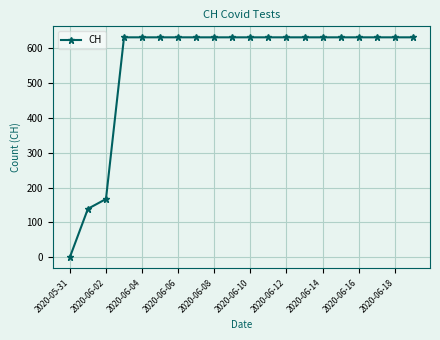

How many lines are shown in the chart?

1